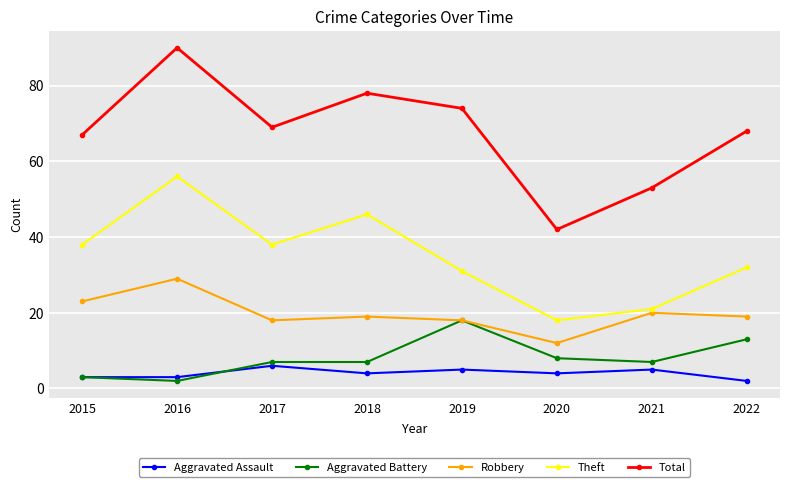

What is the maximum value for Aggravated Battery?

18